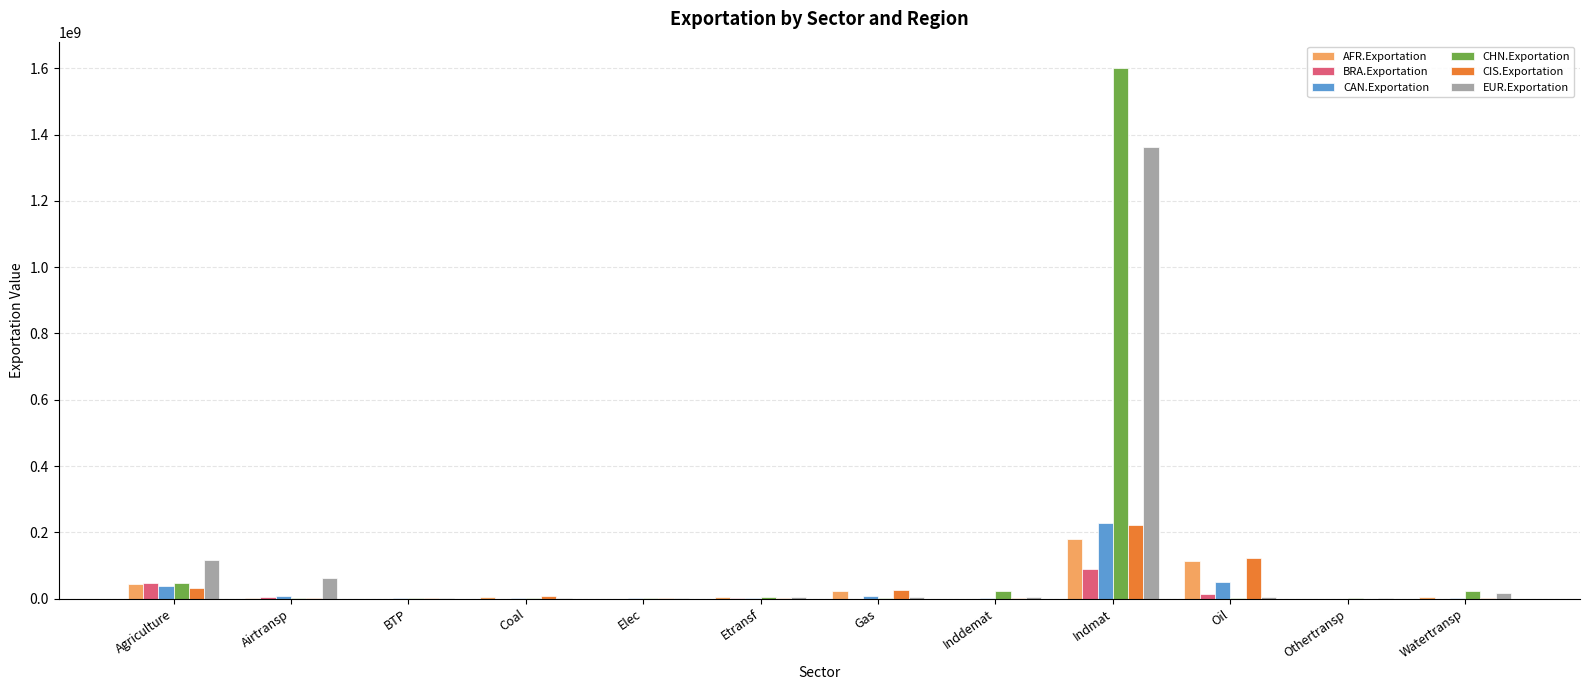

How many values in the EUR.Exportation series exceed 4327767?

6